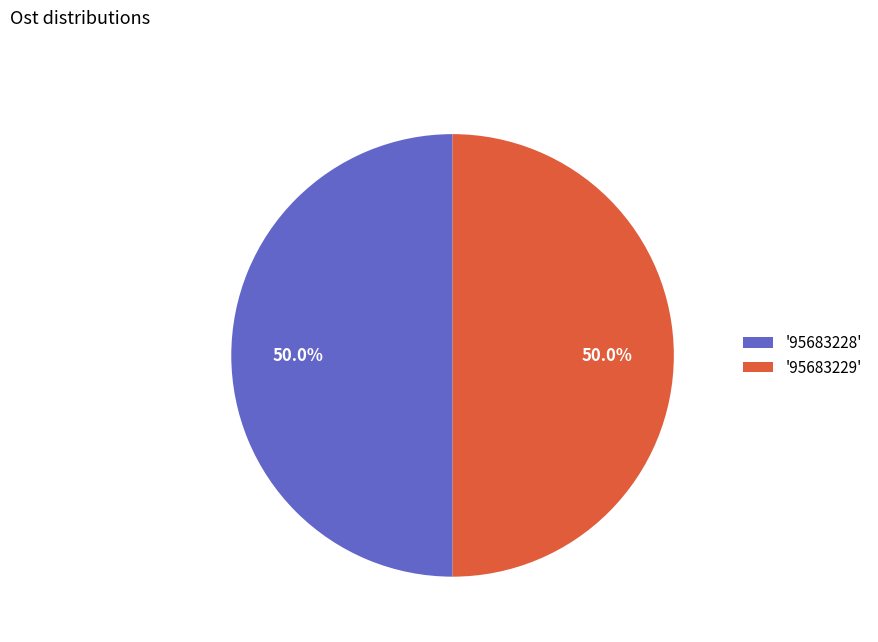

Approximately how many times larger is the value at '95683228' compared to '95683229'?

1.0